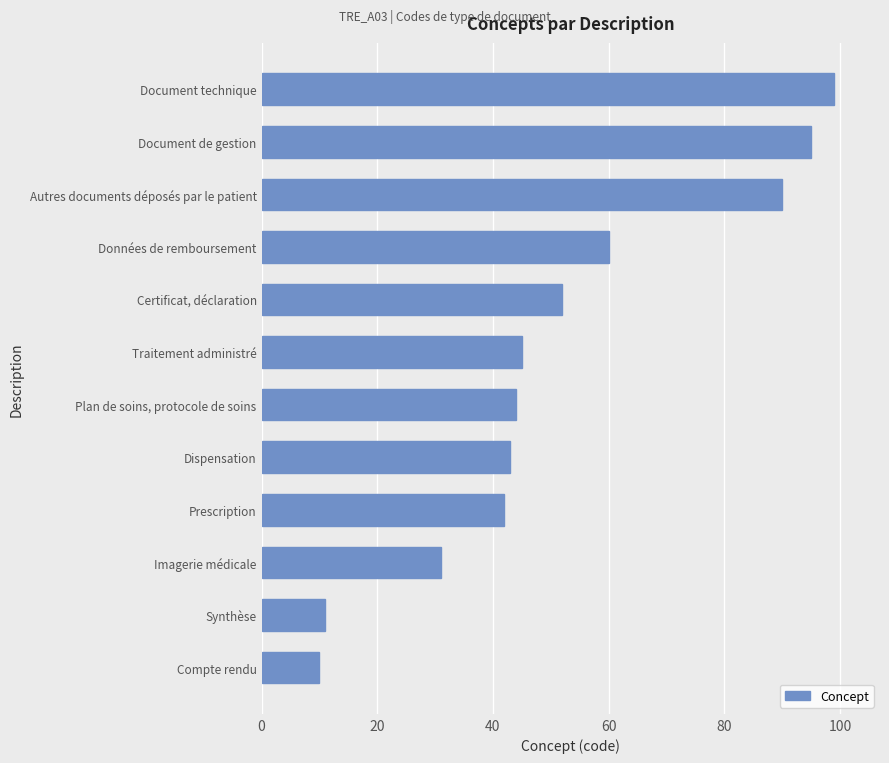

Approximately how many times larger is the value at Traitement administré compared to Synthèse?

4.1